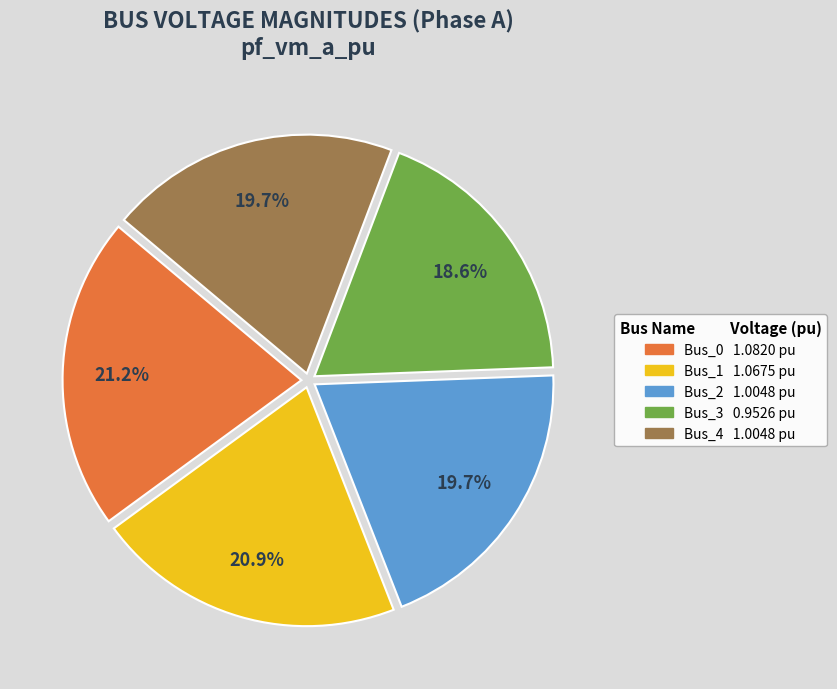

Approximately how many times larger is the value at Bus_2 compared to Bus_4?

1.0